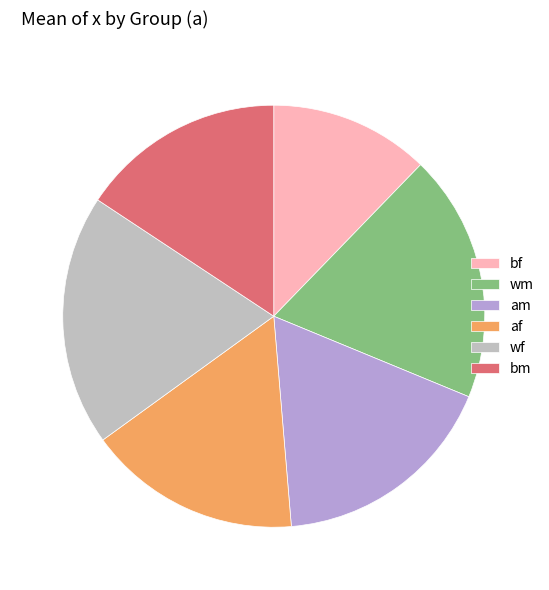

What is the smallest slice in the pie chart?

bf